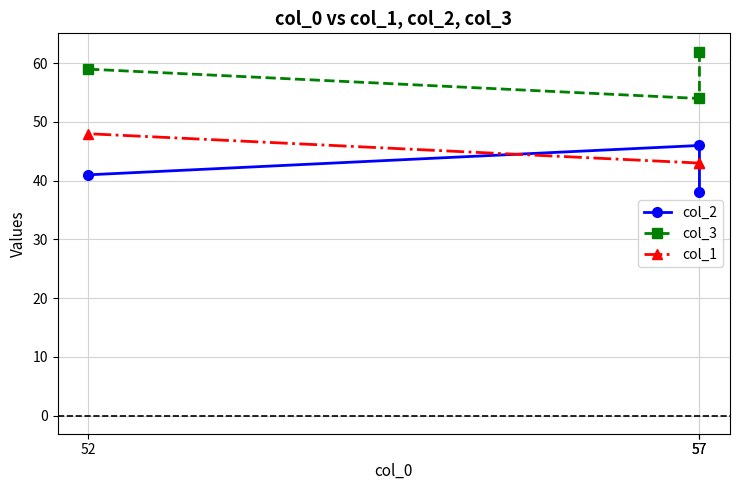

Reading left to right, transcribe all the data shown in this chart.

col_2: 57=38	57=46	52=41
col_3: 57=62	57=54	52=59
col_1: 57=43	57=43	52=48